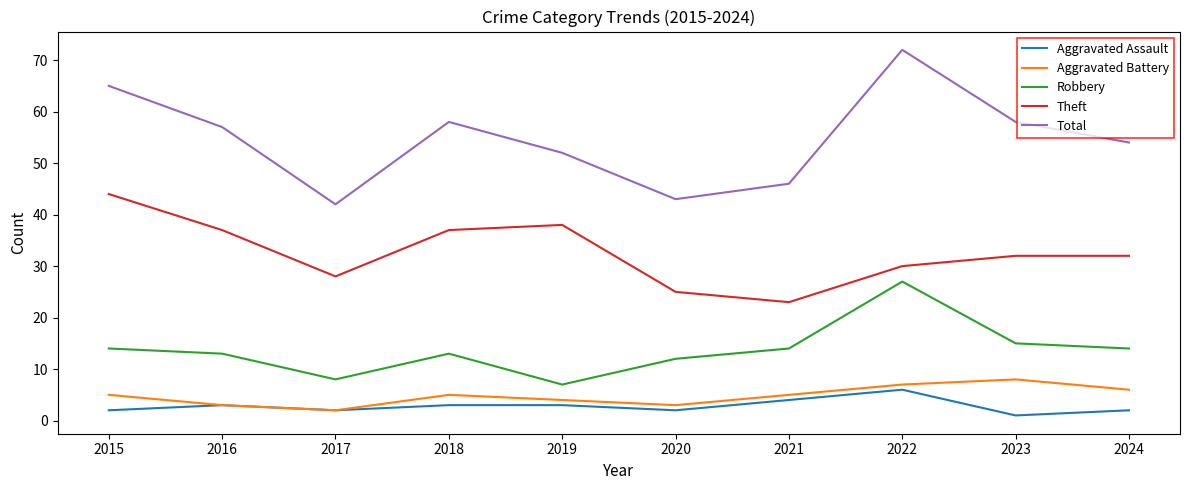

Which series has the largest total across all categories?

Total